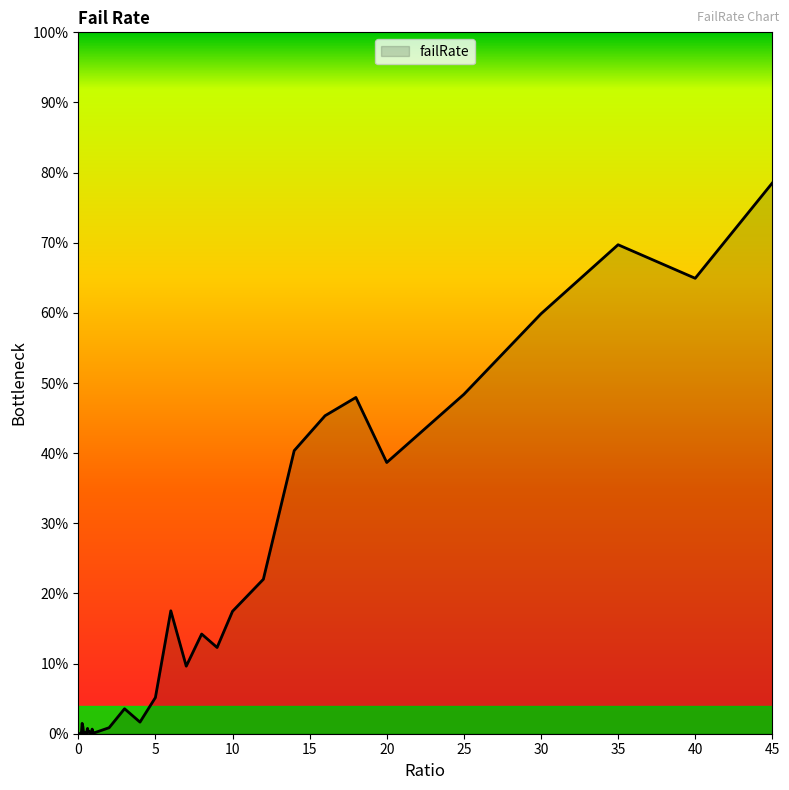

What is the difference between the maximum and minimum values?

0.8